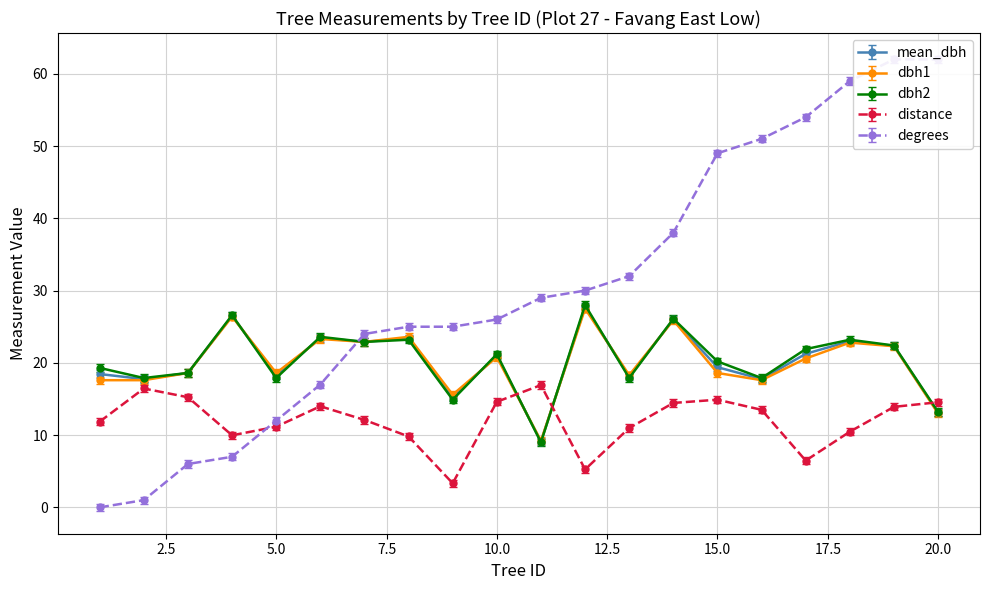

Rank the categories by degrees value from lowest to highest.

1, 2, 3, 4, 5, 6, 7, 8, 9, 10, 11, 12, 13, 14, 15, 16, 17, 18, 19, 20